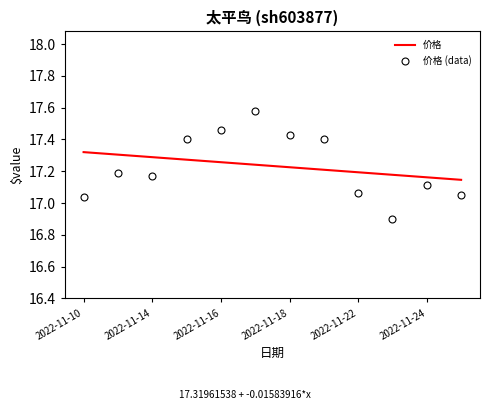

At how many categories does at least one series exceed 16?

12